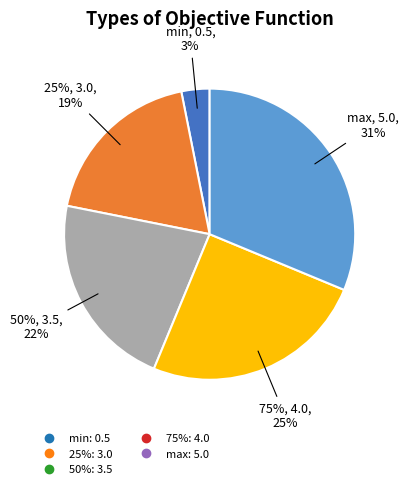

To the nearest percent, what is the average slice percentage?

20%